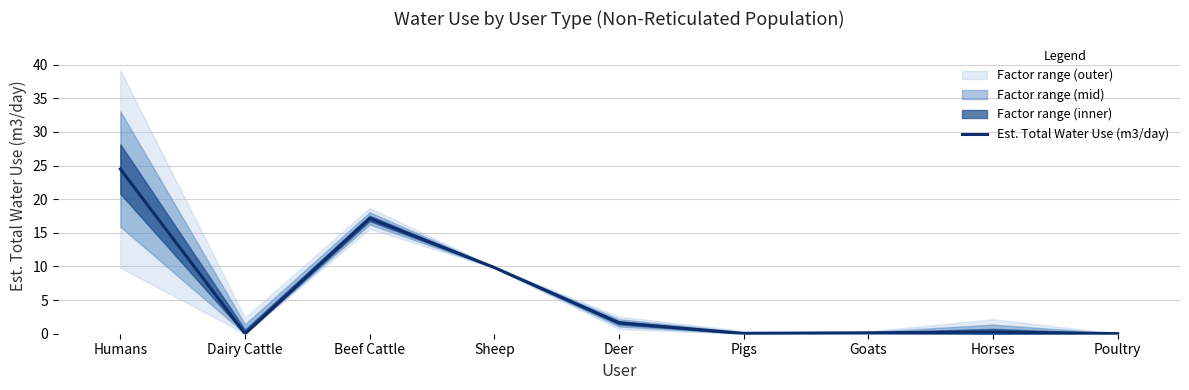

Reading left to right, transcribe all the data shown in this chart.

24.5	0.0	17.1	9.8	1.6	0.0	0.1	0.2	0.0